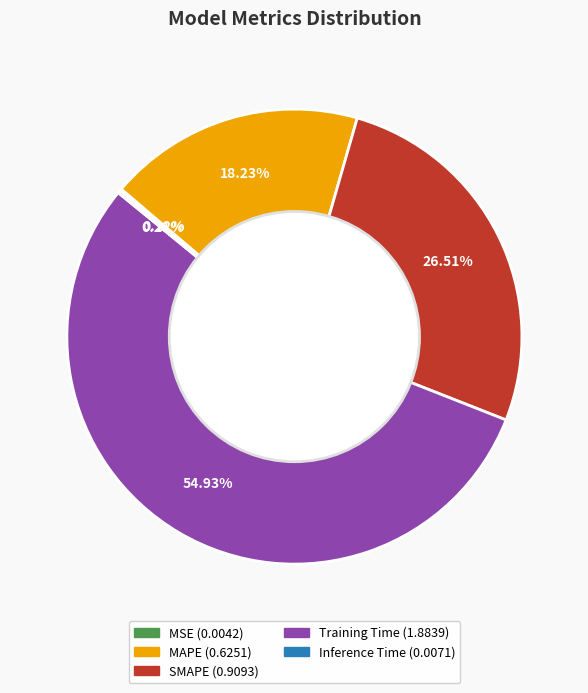

Is it true that Training Time is 40% of the pie?

False